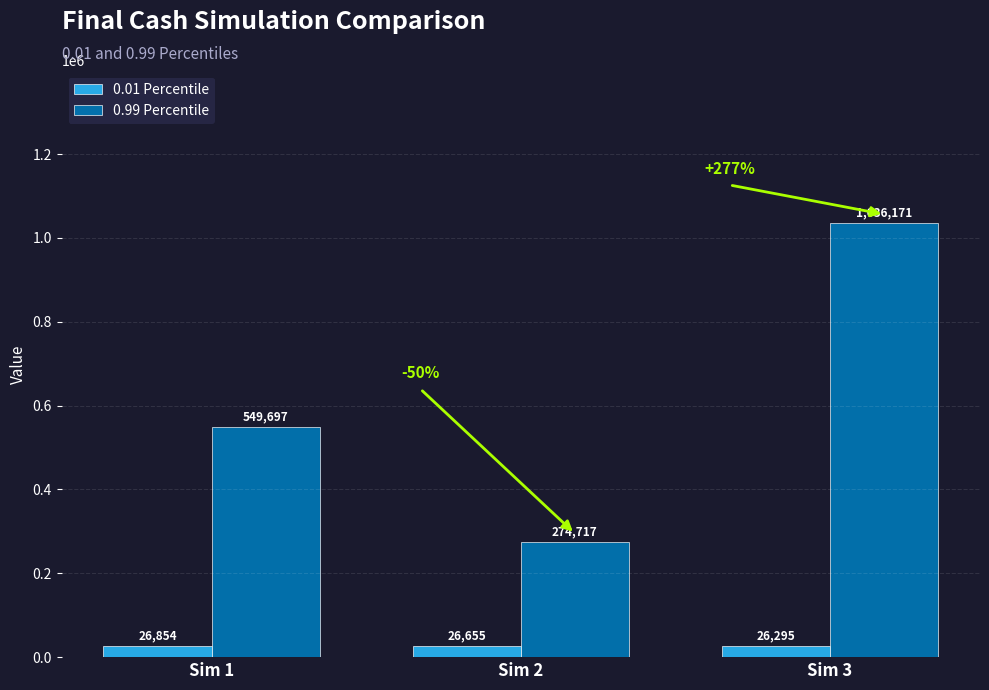

What is the difference between the maximum and minimum values in the 0.99 Percentile series?

761453.6